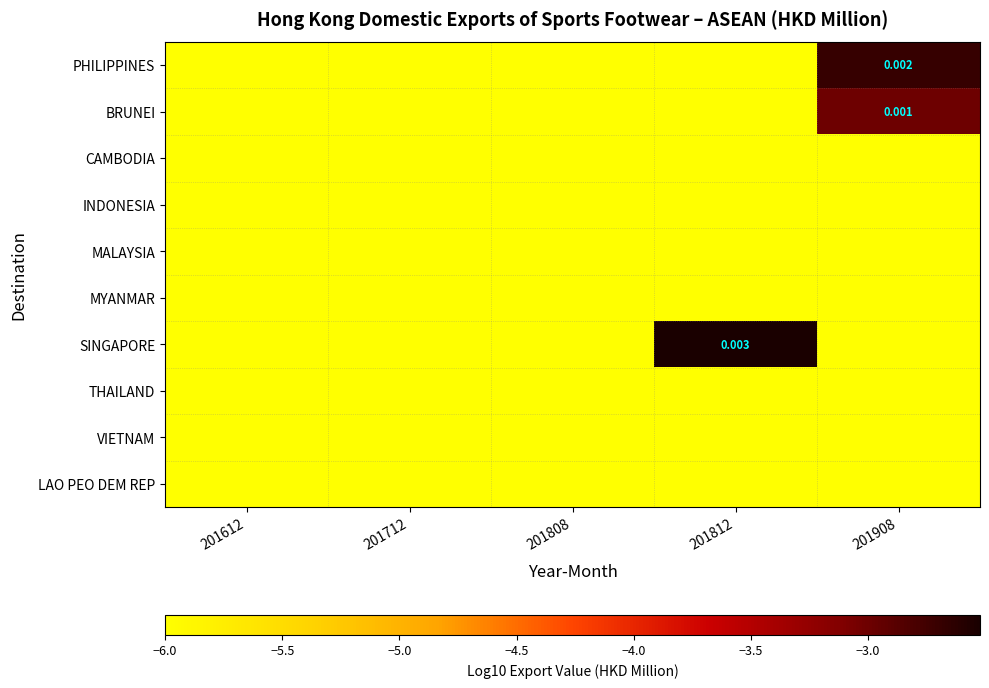

Which series has the largest total across all categories?

SINGAPORE